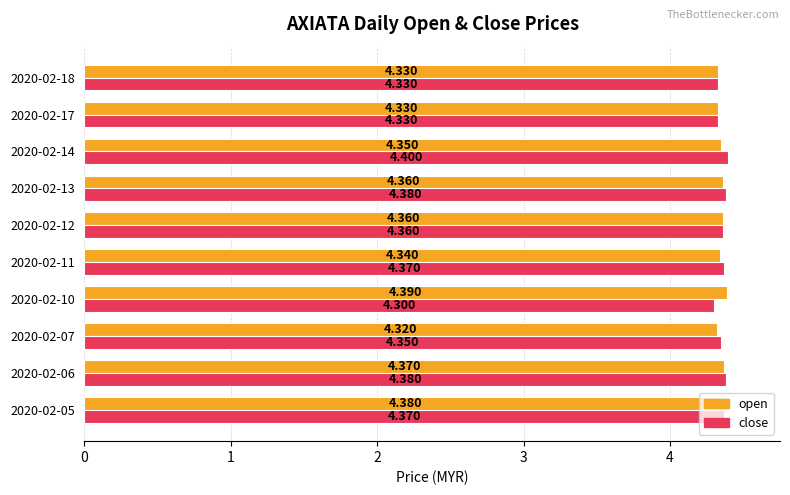

What is the minimum value for open?

4.3